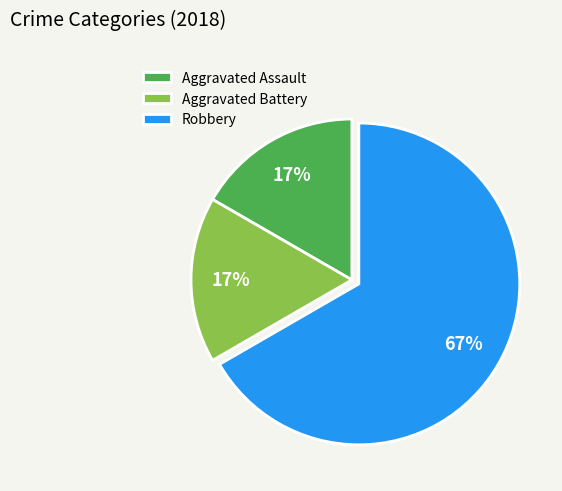

Do Aggravated Battery and Robbery together represent more than half of the pie?

Yes